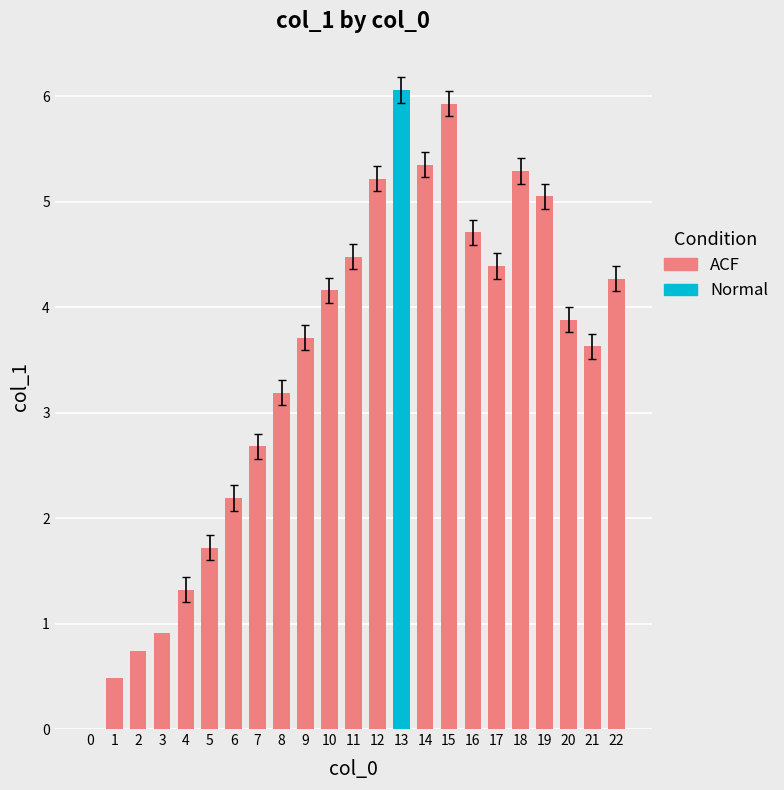

Which category has the highest value across all series?

13